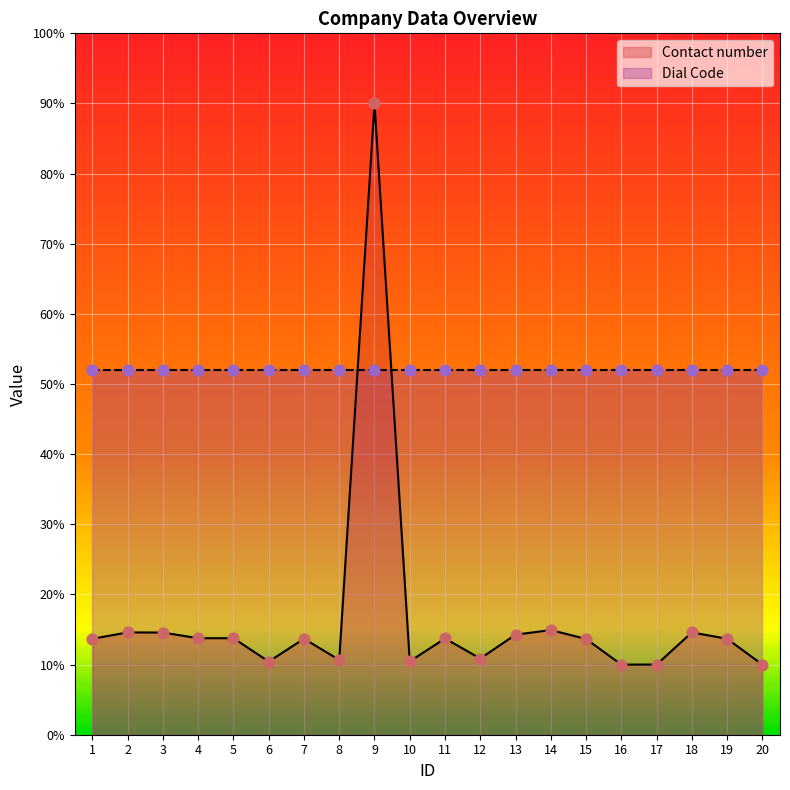

Between 16 and 18, which is larger?

18